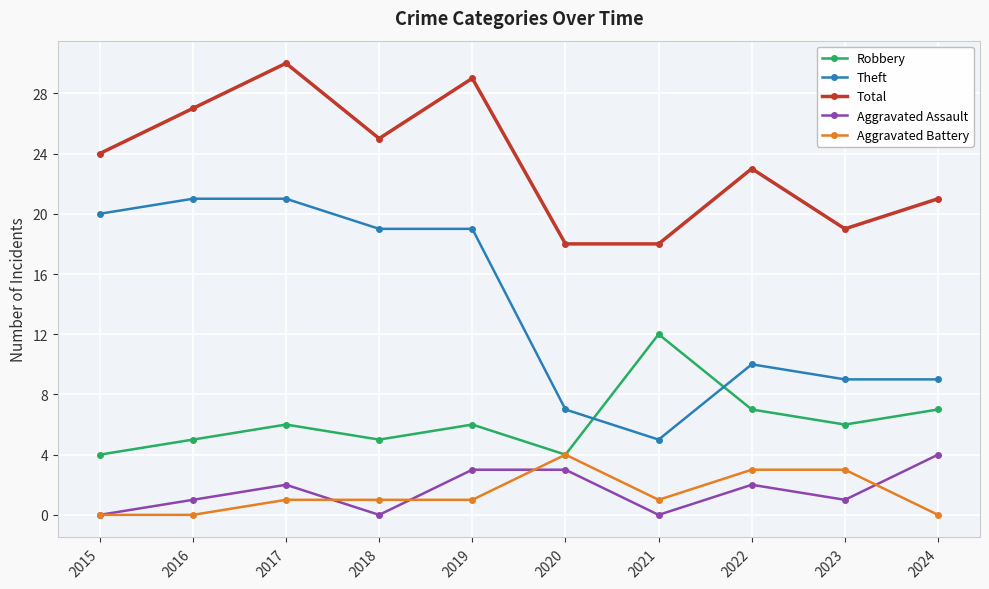

Which series has the widest spread of values?

Theft